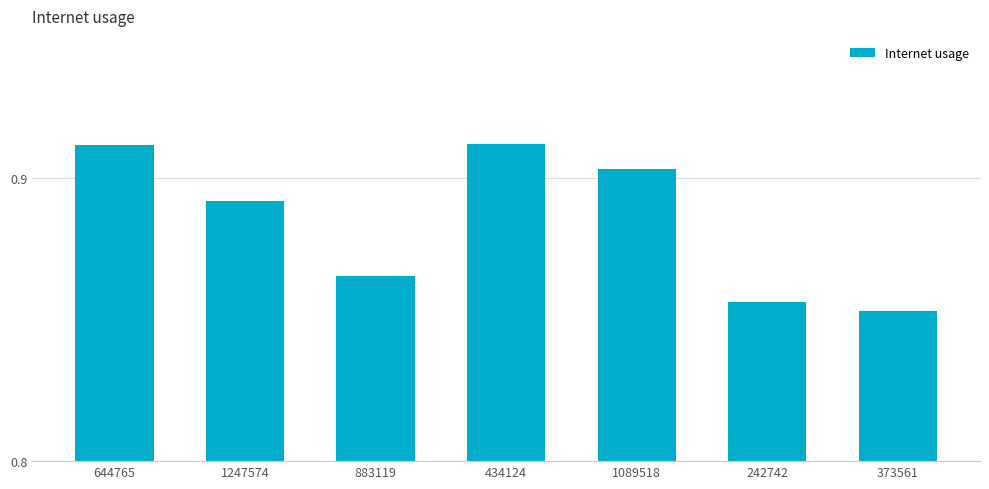

Does the chart contain stacked bars?

No